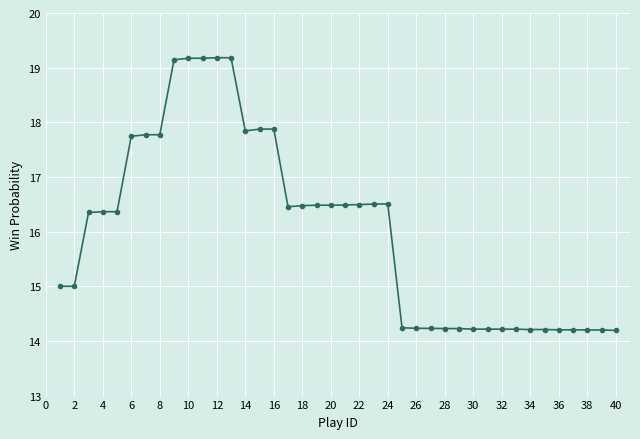

What is the greatest value displayed?

19.2